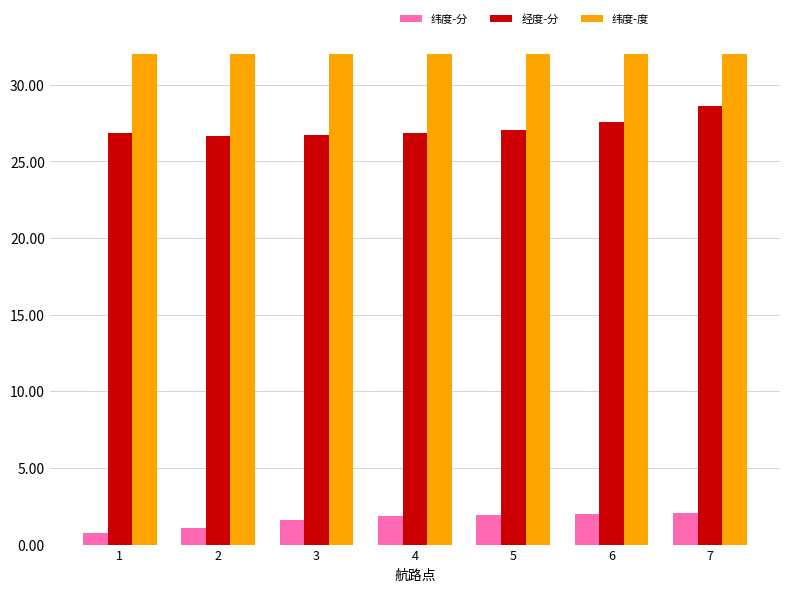

True or false: 纬度-度 has a value of 7.0 at 4.

False